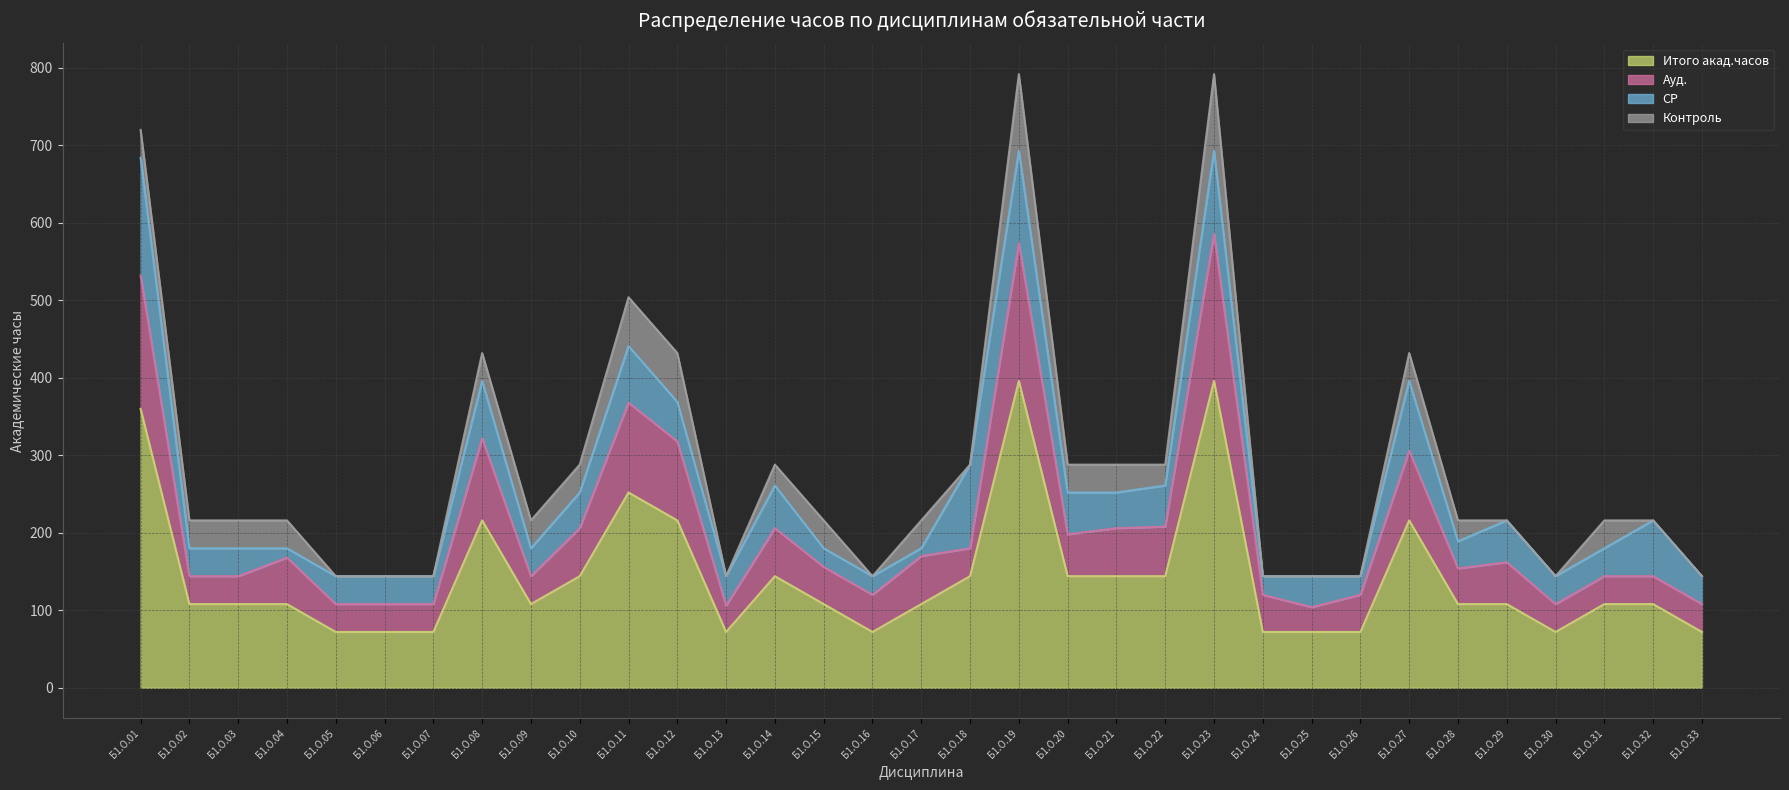

What is the lowest value of the Итого акад.часов series?

72